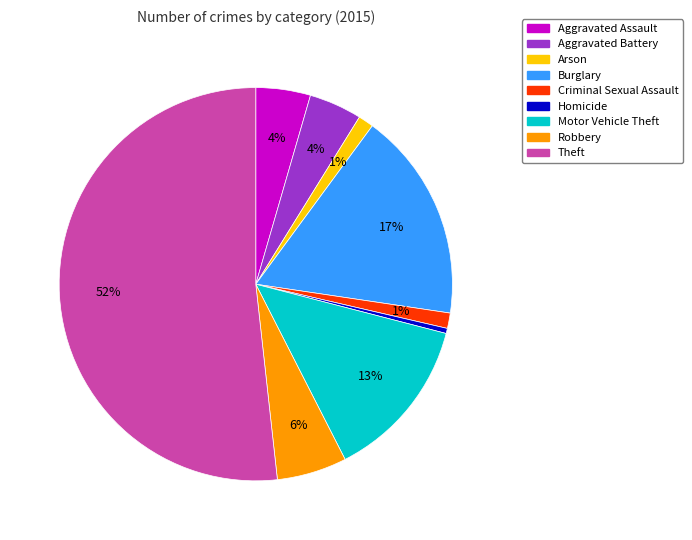

What percentage is the Burglary slice, to the nearest percent?

17%